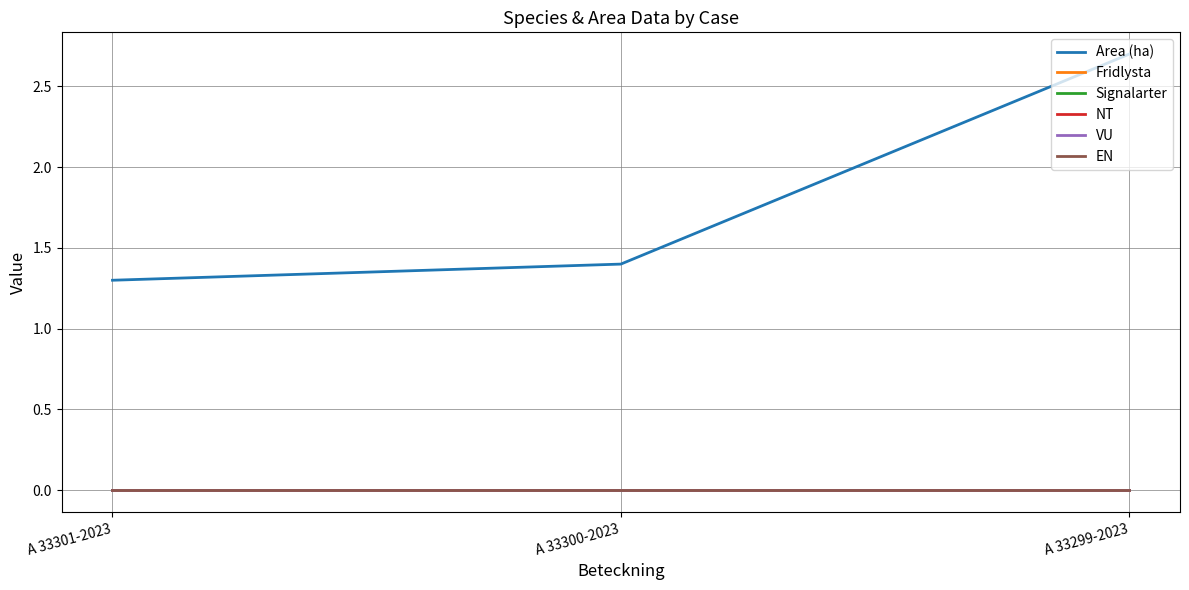

Which series has the largest total across all categories?

Area (ha)